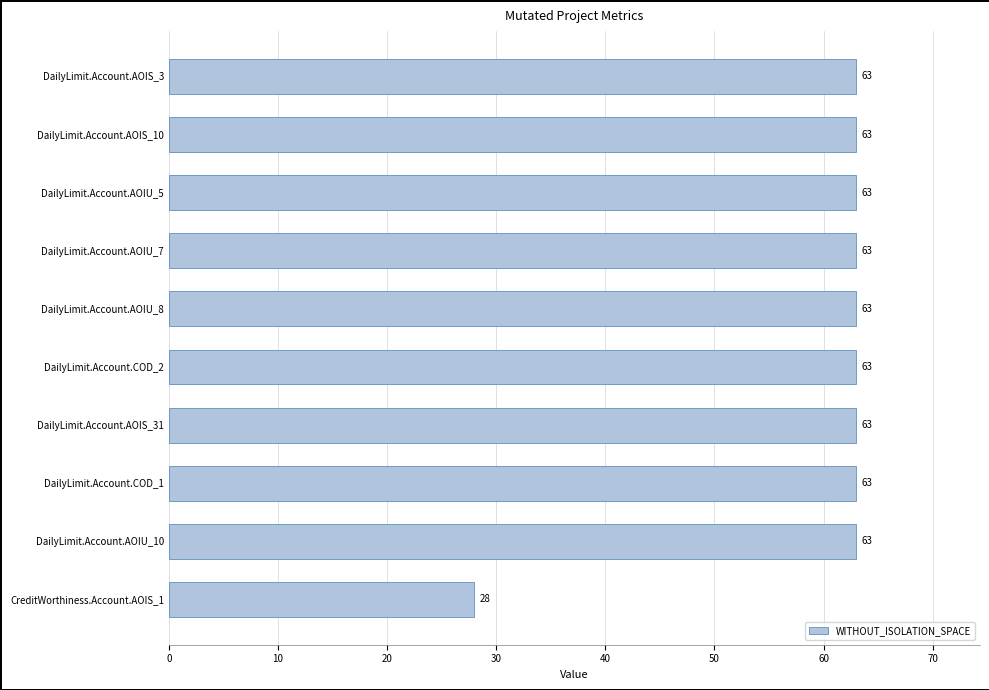

What is the maximum value shown in the chart?

63